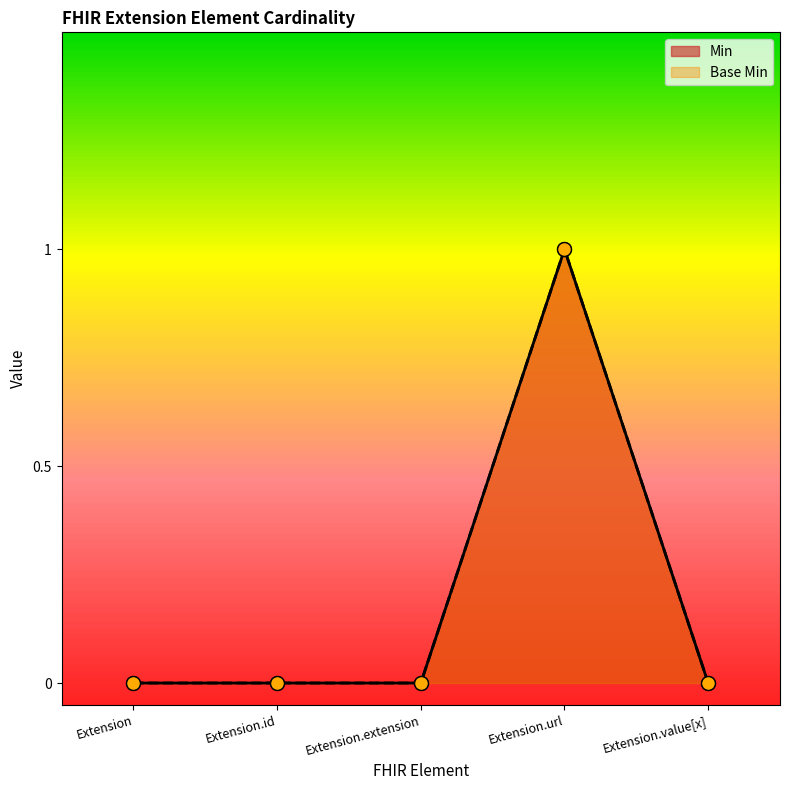

Is the value of Base Min at Extension greater than the value of Min at Extension.id?

No